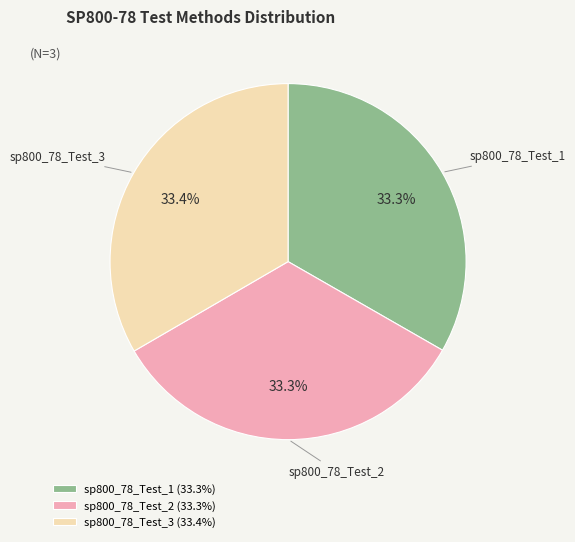

What is the ratio of the value at sp800_78_Test_1 to the value at sp800_78_Test_3?

1.0